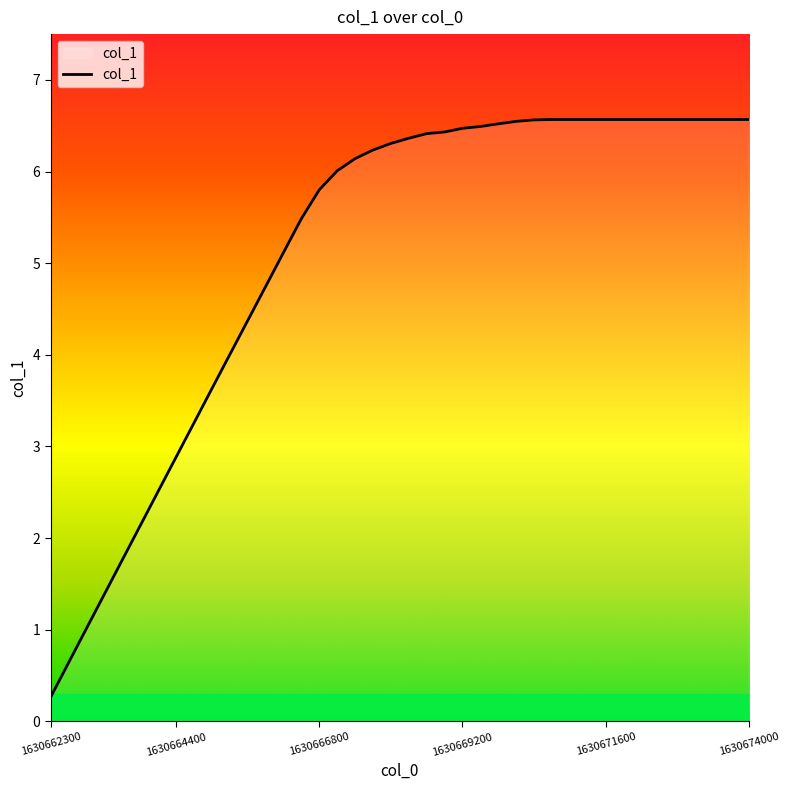

What is the smallest value displayed?

0.3